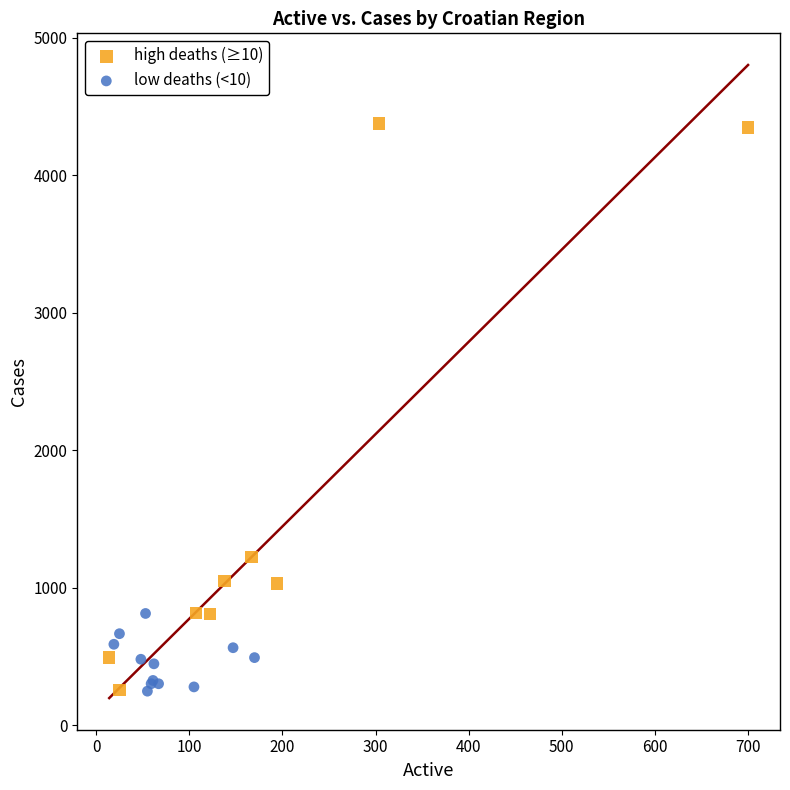

Which series has the widest spread of Y values?

high deaths (≥10)